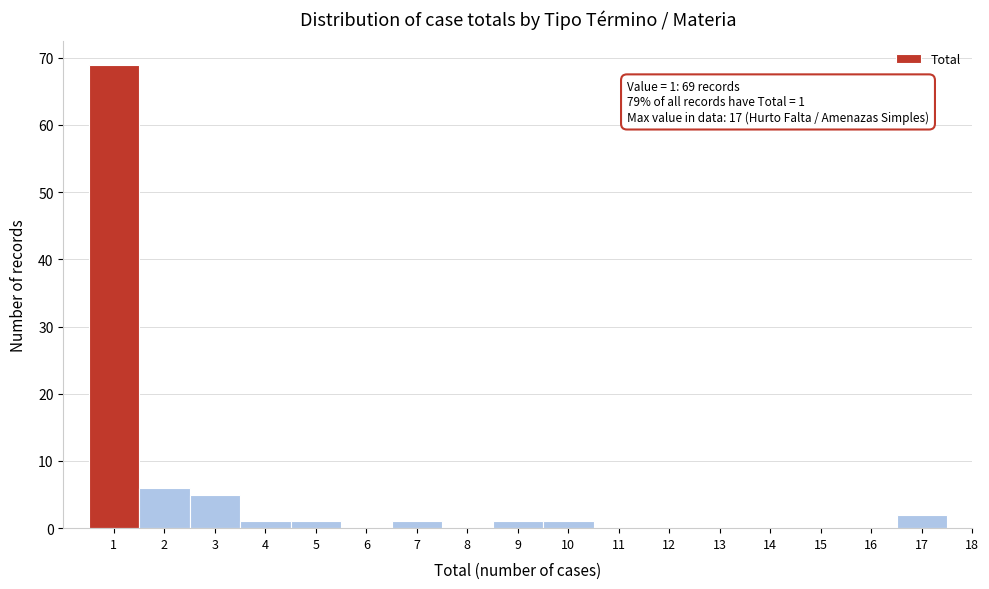

Reading left to right, extract all data points from this chart.

1=69	2=6	3=5	4=1	5=1	6=0	7=1	8=0	9=1	10=1	11=0	12=0	13=0	14=0	15=0	16=0	17=2	18=0